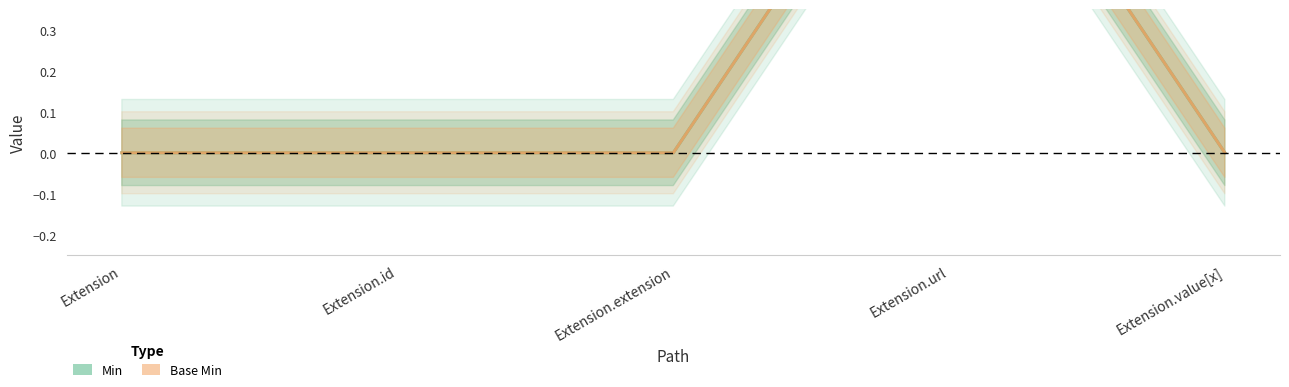

How many interior local peaks does the Min series have?

1